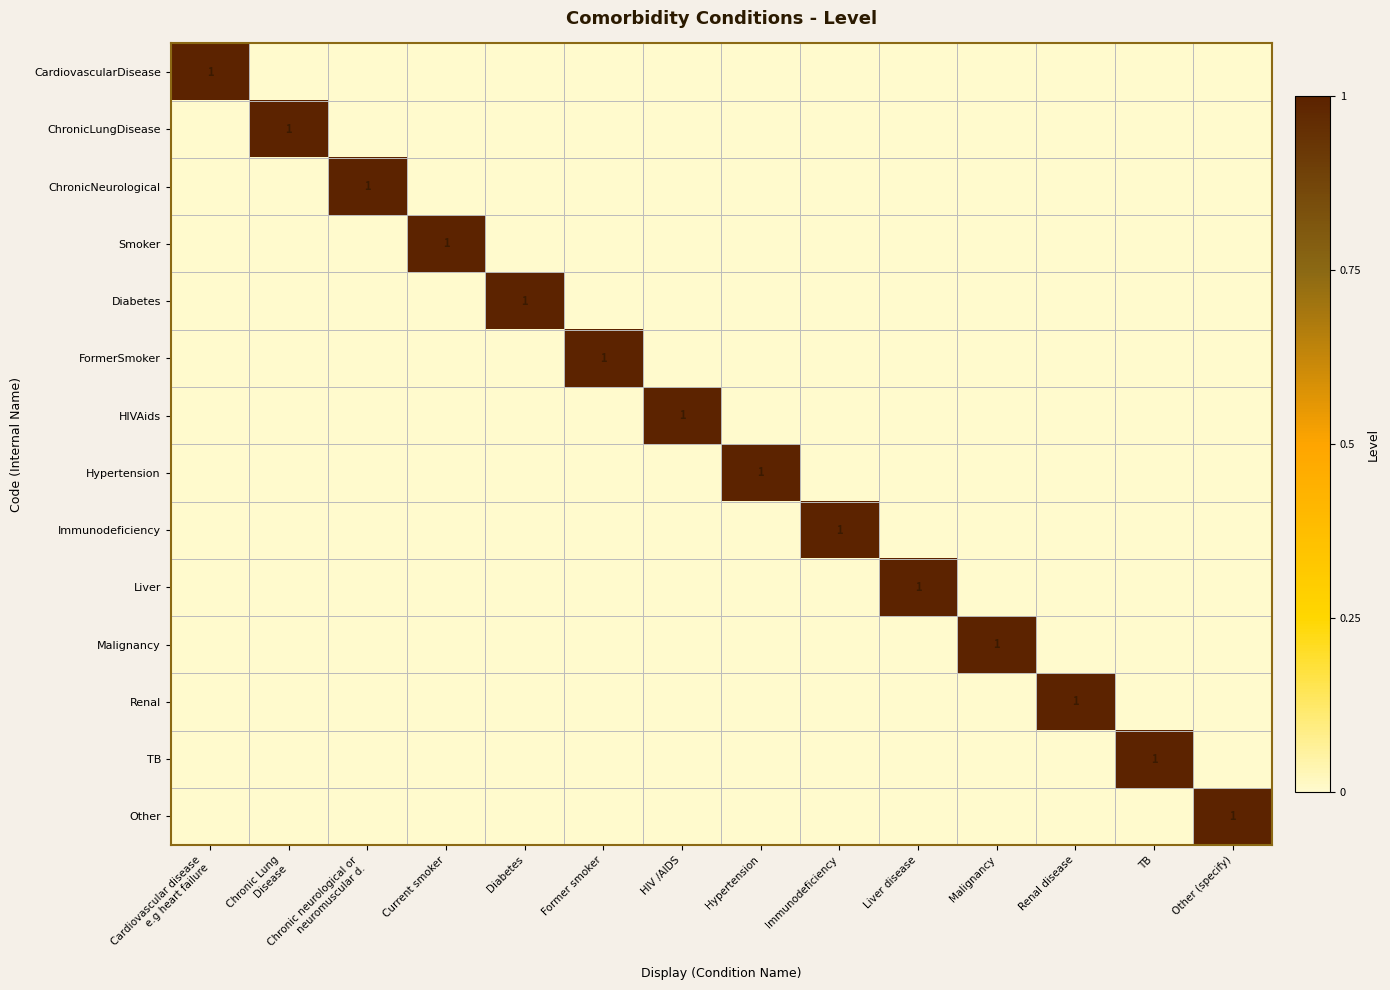

Which series changed the most between Chronic Lung Disease and Other (specify)?

ChronicLungDisease